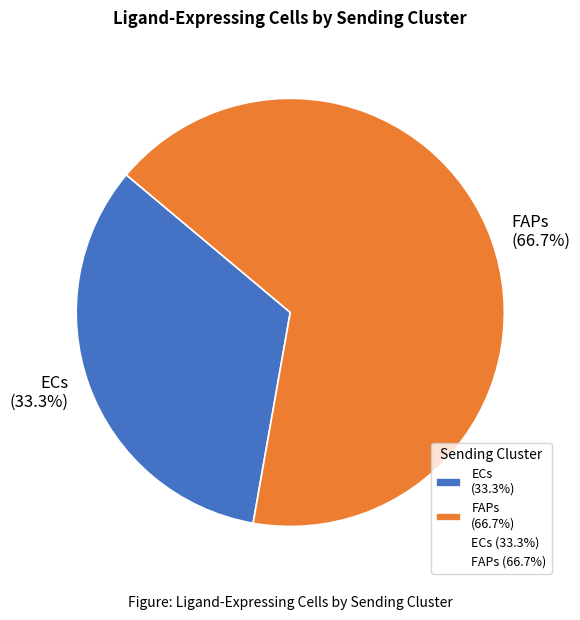

True or false: FAPs accounts for 67% of the total.

True